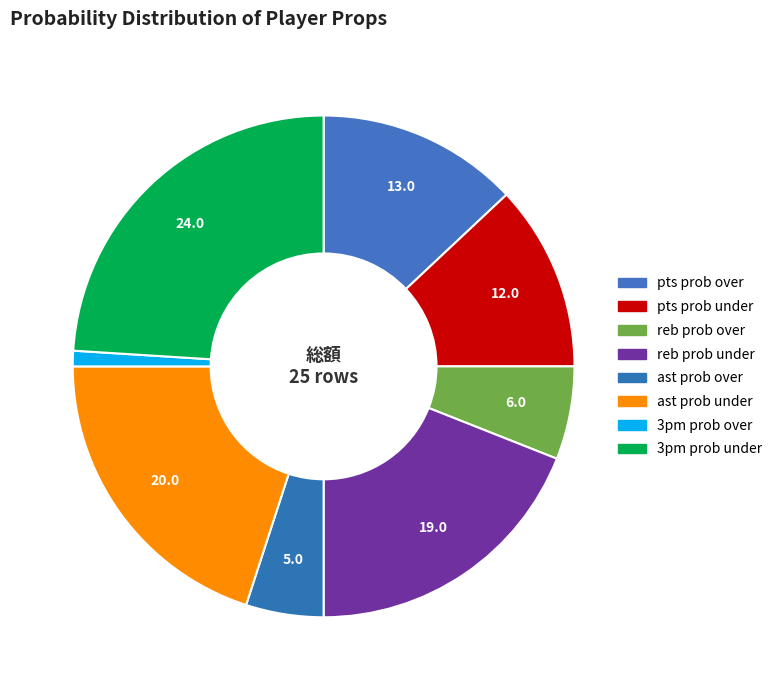

Count the number of slices in the pie.

8